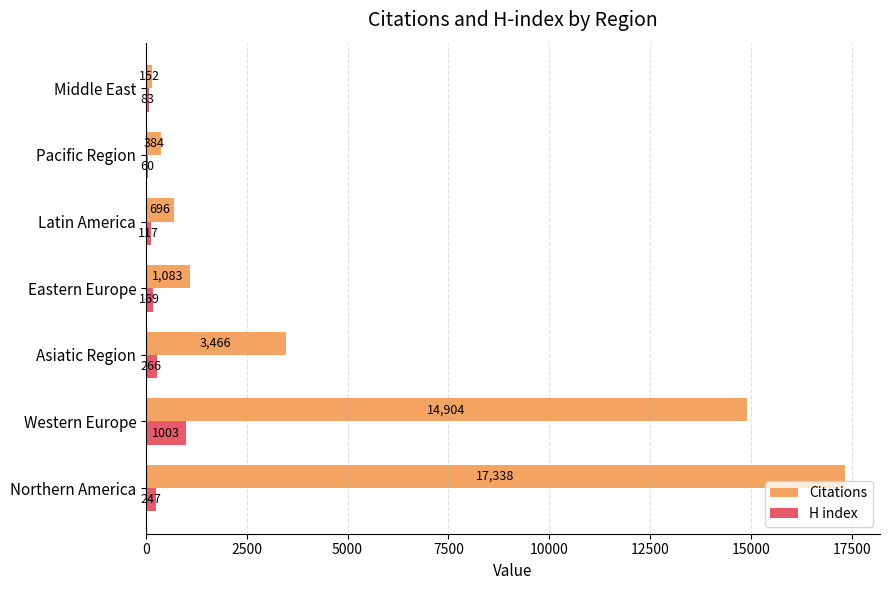

What are all the series names shown in the legend?

Citations, H index